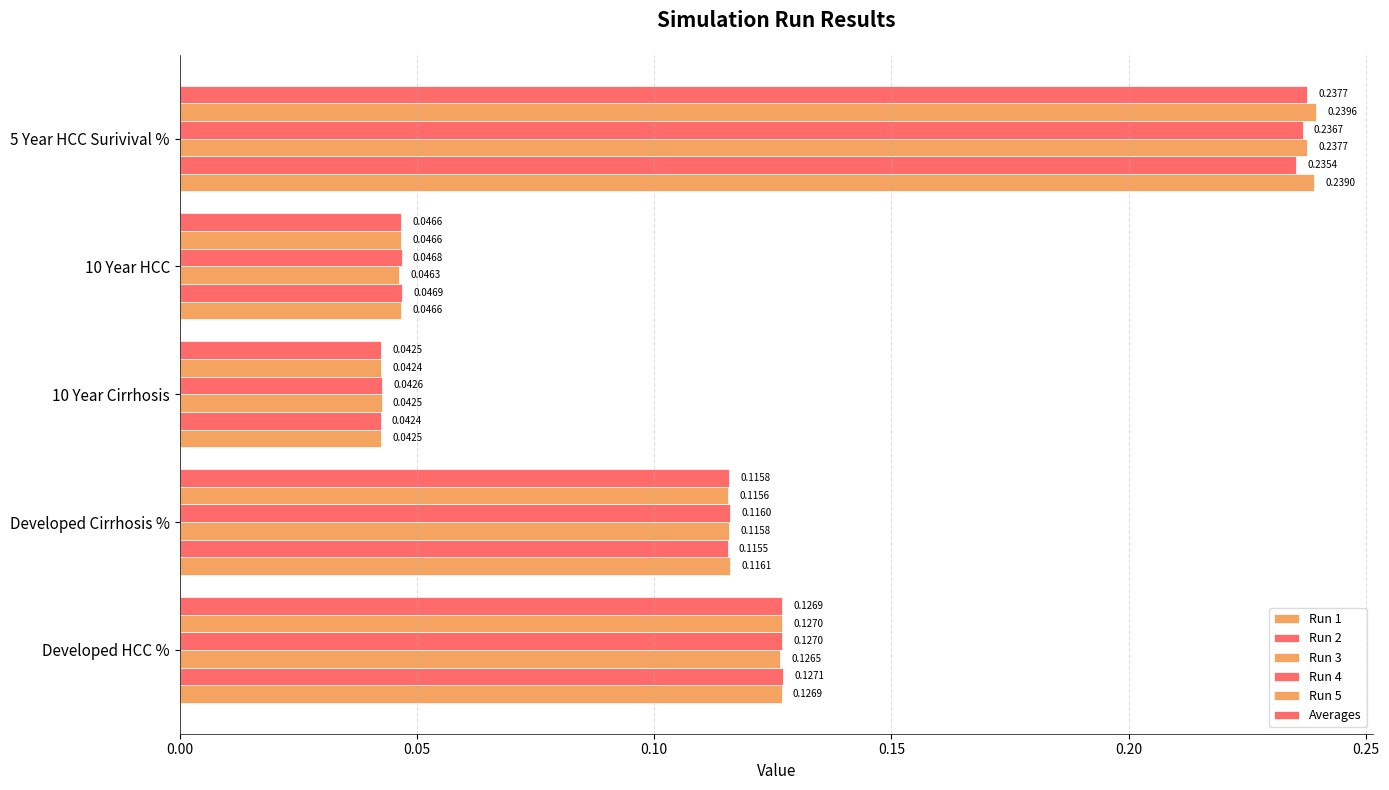

How many distinct data groups are displayed?

6